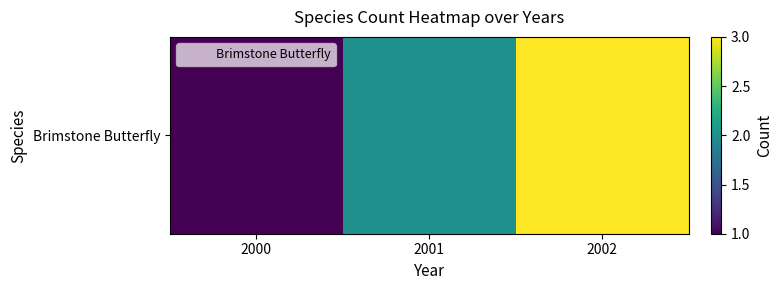

What is the maximum value shown in the chart?

3